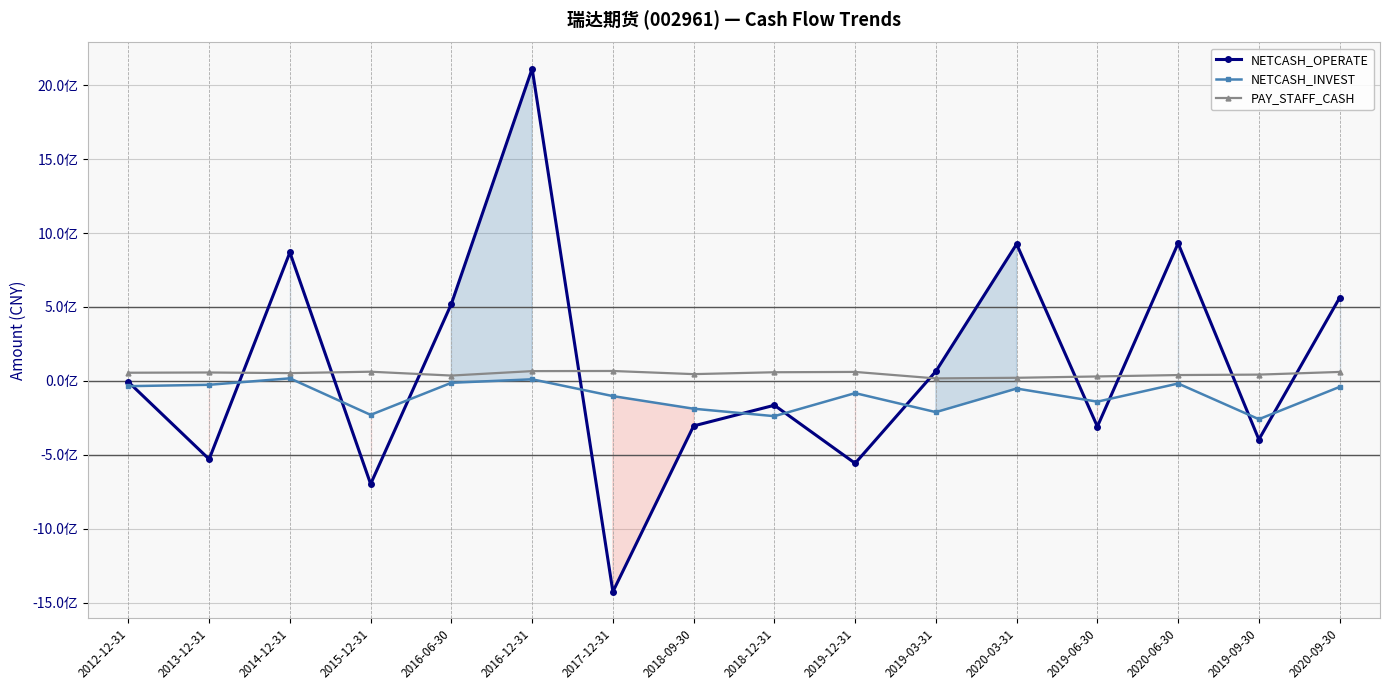

Where is NETCASH_OPERATE nearest to the value 343189074?

2016-06-30